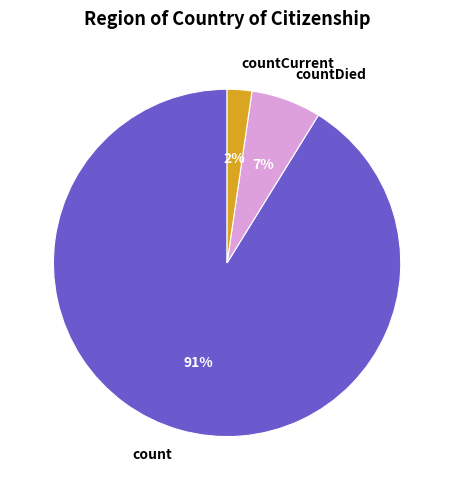

How many segments does this pie chart have?

3